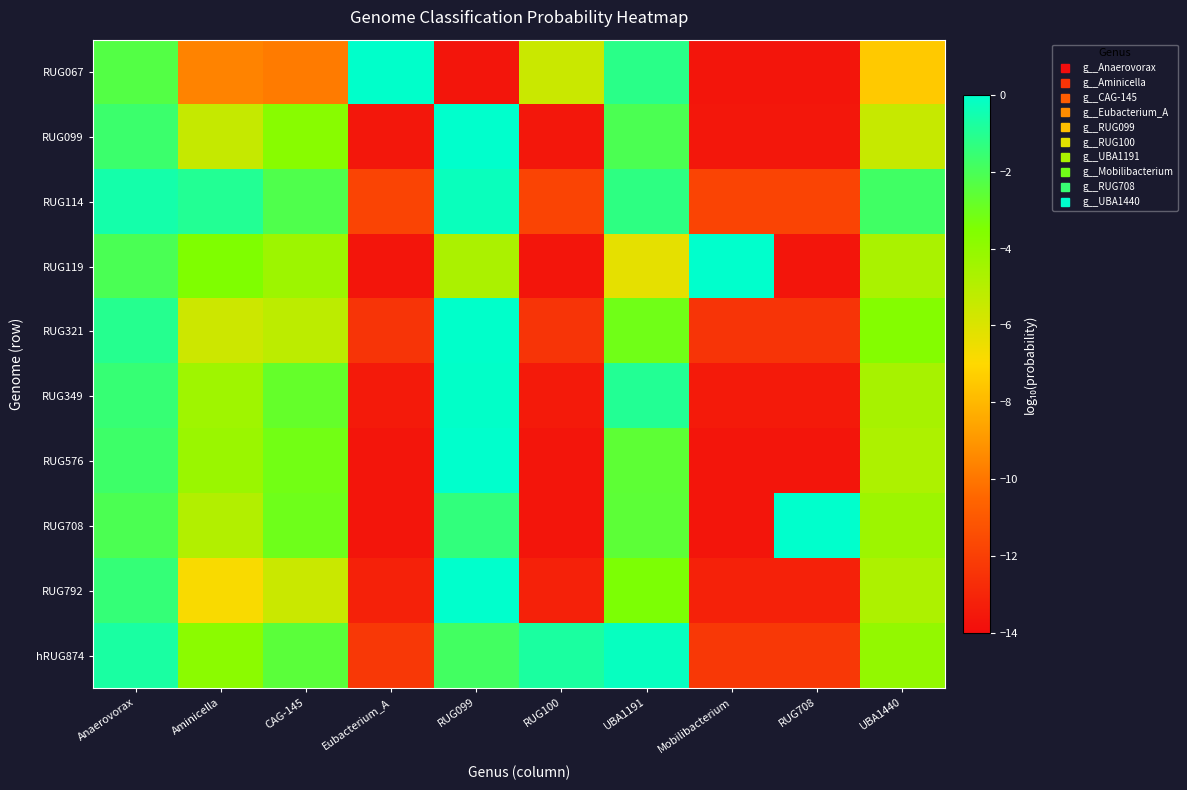

Reading right to left, transcribe all the data shown in this chart.

RUG067: UBA1440=-7.5	RUG708=-13.7	Mobilibacterium=-13.7	UBA1191=-1.2	RUG100=-5.5	RUG099=-13.7	Eubacterium_A=-0.0	CAG-145=-9.8	Aminicella=-9.6	Anaerovorax=-2.3
RUG099: UBA1440=-5.4	RUG708=-13.6	Mobilibacterium=-13.6	UBA1191=-2.1	RUG100=-13.6	RUG099=-0.0	Eubacterium_A=-13.6	CAG-145=-3.8	Aminicella=-5.4	Anaerovorax=-1.7
RUG114: UBA1440=-1.8	RUG708=-11.8	Mobilibacterium=-11.8	UBA1191=-1.3	RUG100=-11.8	RUG099=-0.3	Eubacterium_A=-11.8	CAG-145=-2.2	Aminicella=-1.0	Anaerovorax=-0.6
RUG119: UBA1440=-4.7	RUG708=-13.7	Mobilibacterium=-0.0	UBA1191=-6.3	RUG100=-13.7	RUG099=-4.7	Eubacterium_A=-13.7	CAG-145=-4.3	Aminicella=-3.5	Anaerovorax=-2.1
RUG321: UBA1440=-3.6	RUG708=-12.4	Mobilibacterium=-12.4	UBA1191=-3.1	RUG100=-12.4	RUG099=-0.0	Eubacterium_A=-12.4	CAG-145=-5.2	Aminicella=-5.6	Anaerovorax=-1.1
RUG349: UBA1440=-4.6	RUG708=-13.4	Mobilibacterium=-13.4	UBA1191=-1.0	RUG100=-13.4	RUG099=-0.1	Eubacterium_A=-13.4	CAG-145=-2.8	Aminicella=-4.4	Anaerovorax=-1.5
RUG576: UBA1440=-4.8	RUG708=-13.7	Mobilibacterium=-13.7	UBA1191=-2.6	RUG100=-13.7	RUG099=-0.0	Eubacterium_A=-13.7	CAG-145=-3.2	Aminicella=-4.3	Anaerovorax=-1.7
RUG708: UBA1440=-4.3	RUG708=-0.0	Mobilibacterium=-13.7	UBA1191=-2.6	RUG100=-13.7	RUG099=-1.4	Eubacterium_A=-13.7	CAG-145=-3.0	Aminicella=-4.9	Anaerovorax=-2.1
RUG792: UBA1440=-4.8	RUG708=-13.2	Mobilibacterium=-13.2	UBA1191=-3.4	RUG100=-13.2	RUG099=-0.0	Eubacterium_A=-13.2	CAG-145=-5.5	Aminicella=-6.8	Anaerovorax=-1.5
hRUG874: UBA1440=-4.0	RUG708=-12.3	Mobilibacterium=-12.3	UBA1191=-0.2	RUG100=-0.7	RUG099=-1.8	Eubacterium_A=-12.3	CAG-145=-2.5	Aminicella=-3.8	Anaerovorax=-0.7